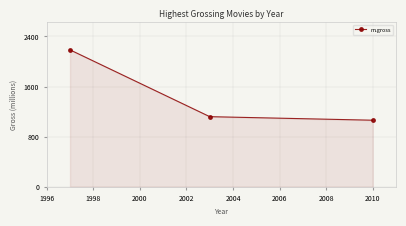

Count the number of data series in this chart.

1